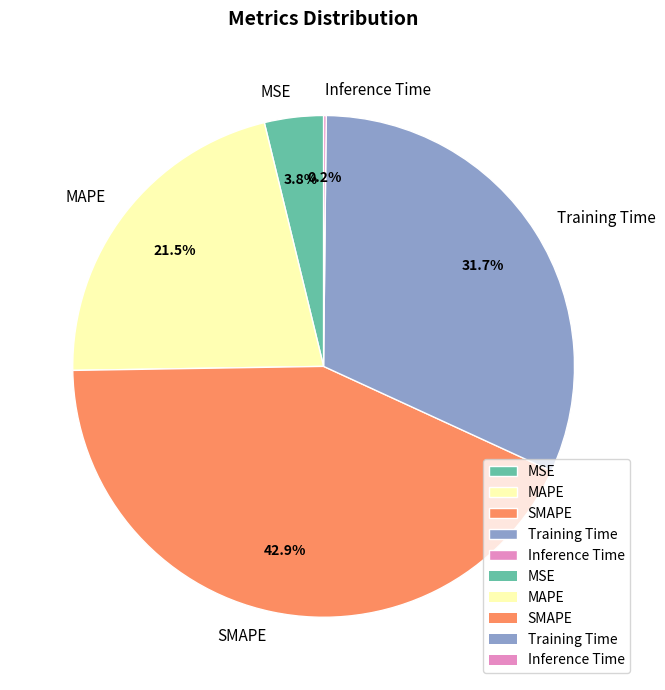

What percentage do Training Time and MAPE together represent?

53.1%